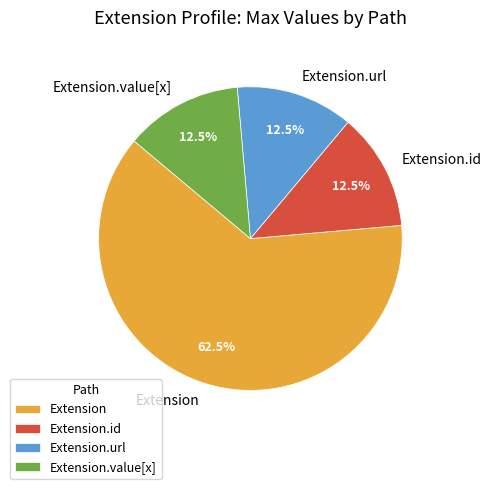

To the nearest percent, what is the average slice percentage?

25%